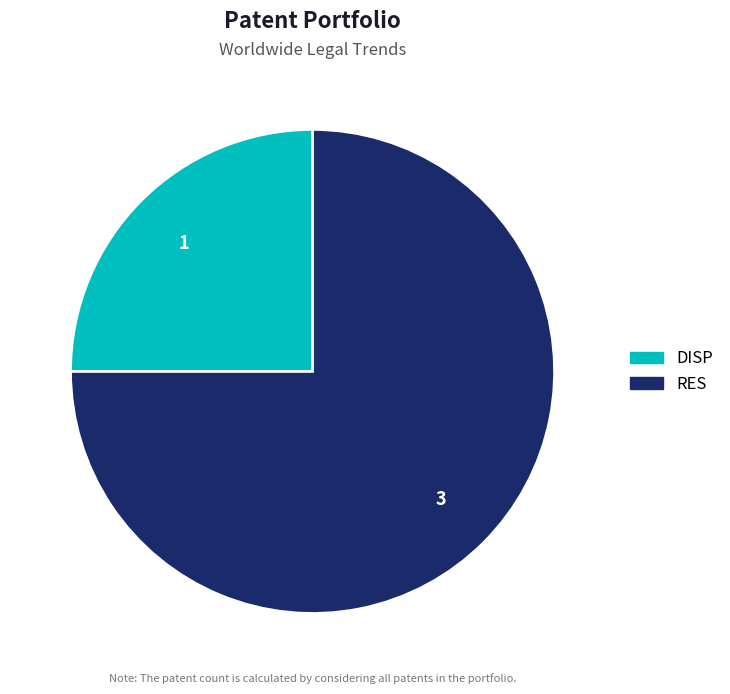

Is it true that RES is 68% of the pie?

False